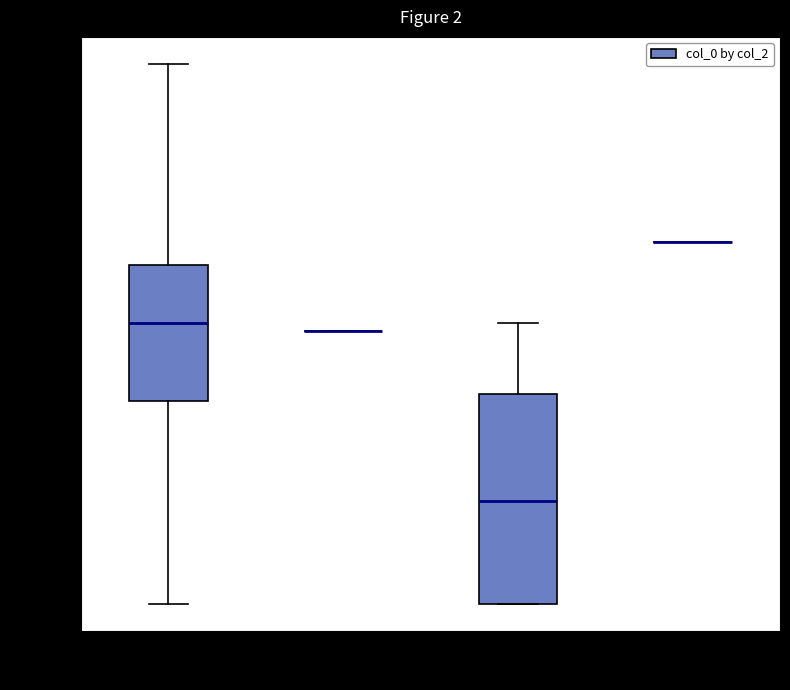

Reading left to right, read every box against the y-axis: the position of its median line, the range the box covers, and the ends of its whiskers. The values are not printed on the chart, so give them approximately, as read against the axis.

group 1: median 7200, box 5400 to 8600, whiskers 1000 to 13000
group 2: box collapsed to a line at 7000, whiskers 7000 to 7000
group 3: median 3200, box 1000 to 5600, whiskers 1000 to 7200
group 5: box collapsed to a line at 9000, whiskers 9000 to 9000